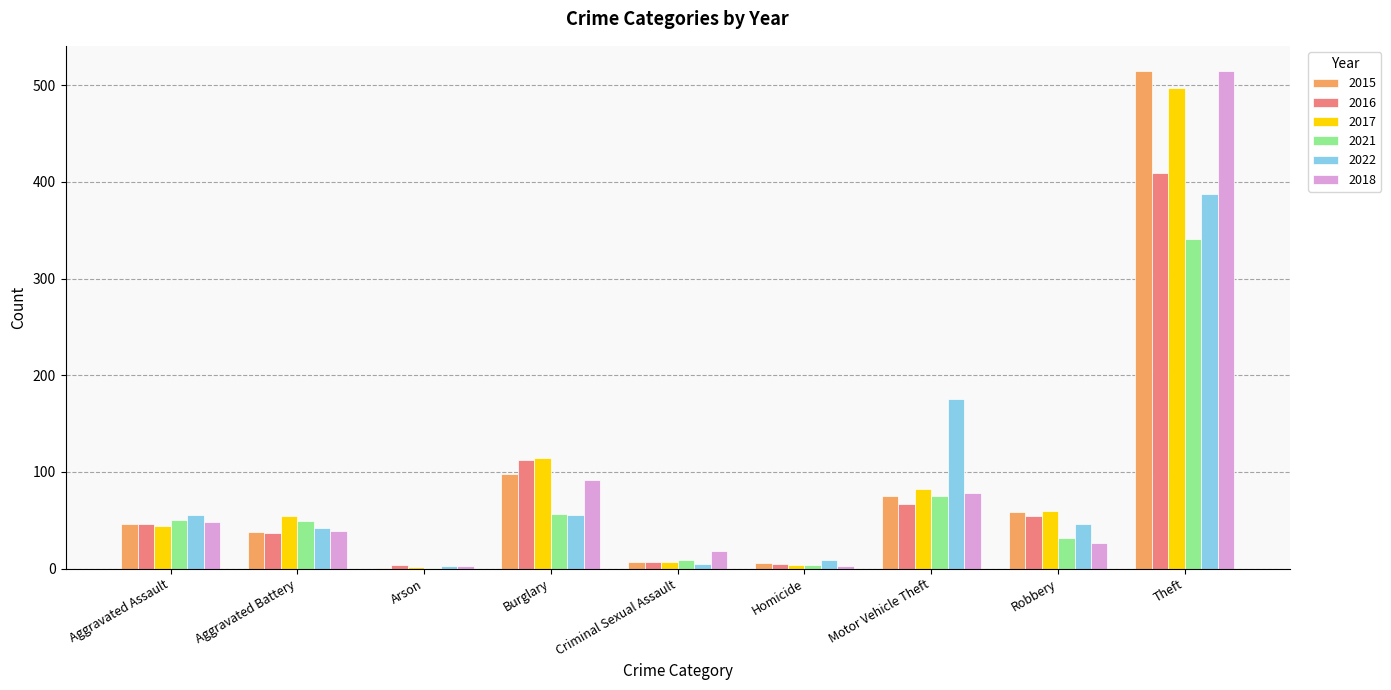

At which category is the sum across all series the highest?

Theft